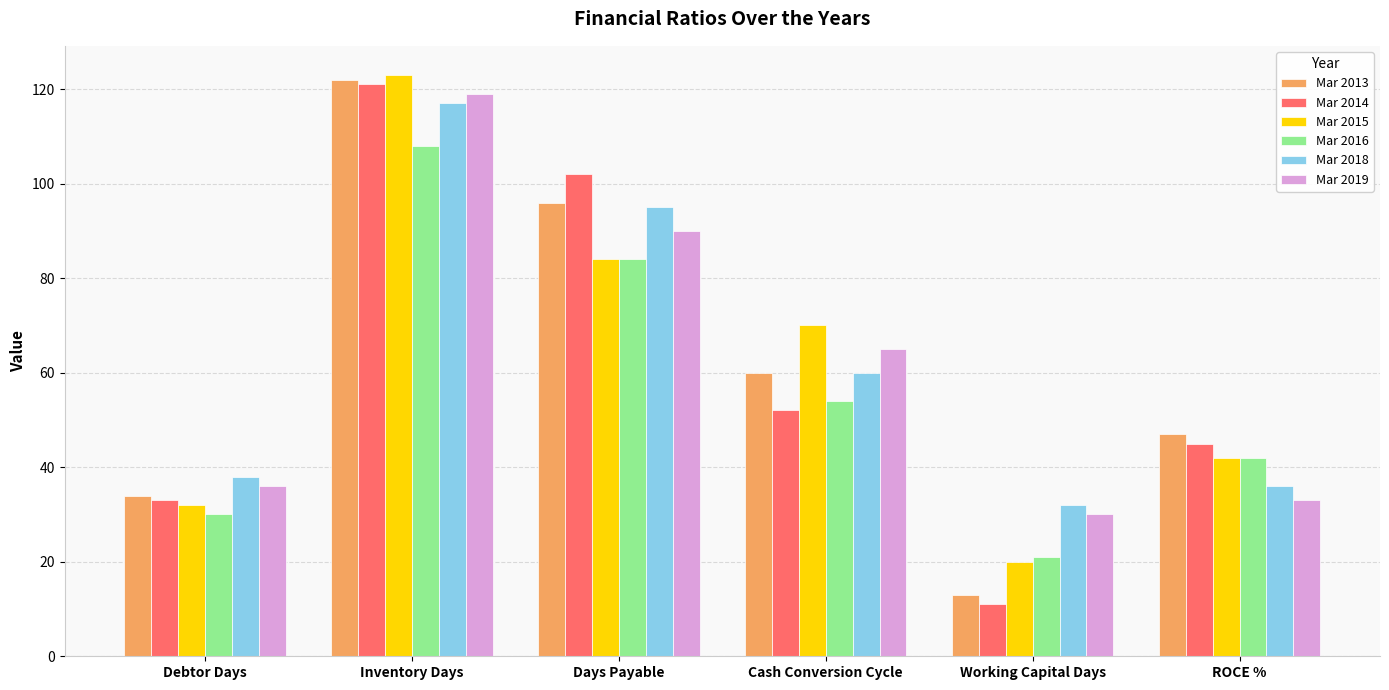

What is the label of the 2nd bar from the right?

Working Capital Days